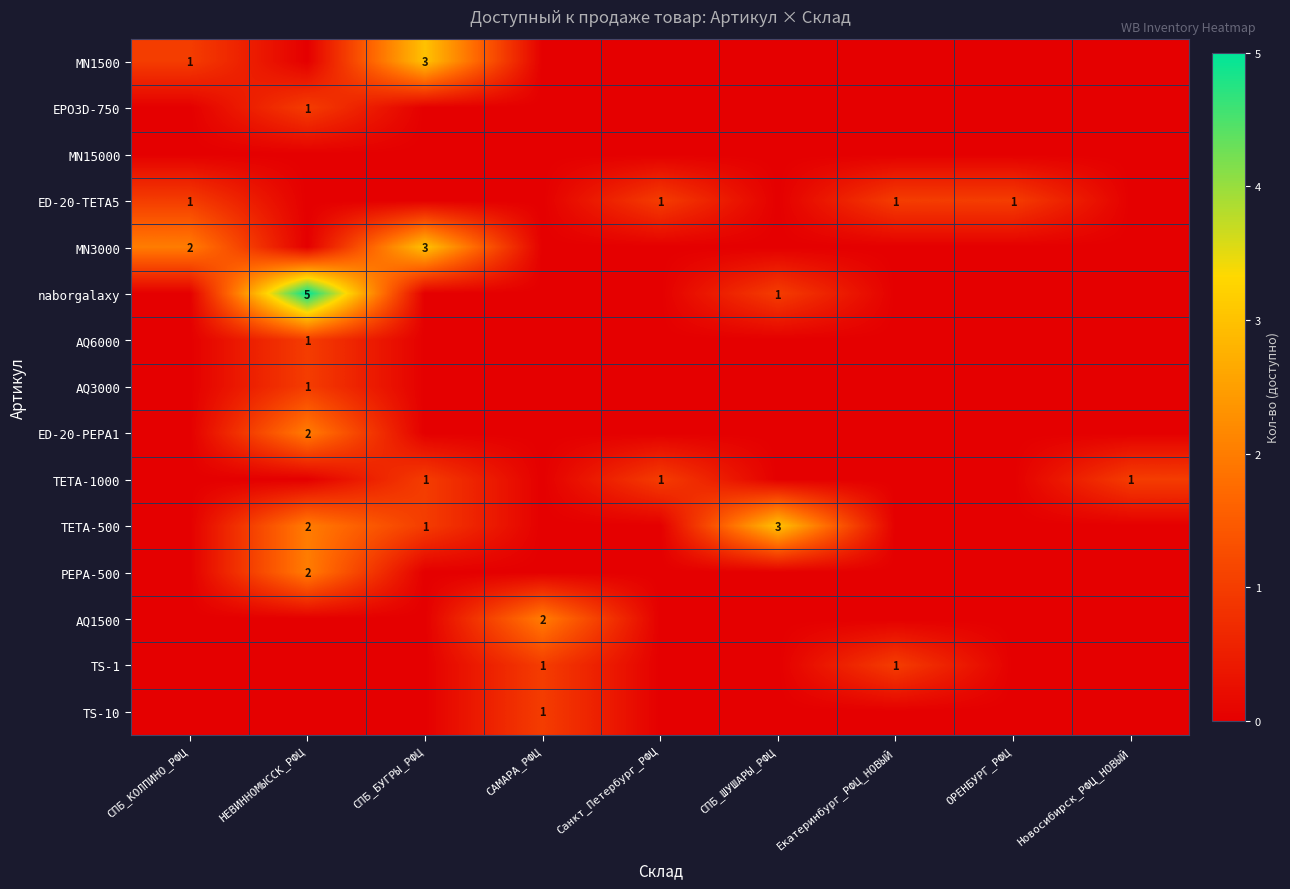

True or false: TETA-500 has a value of 2 at СПБ_ШУШАРЫ_РФЦ.

False